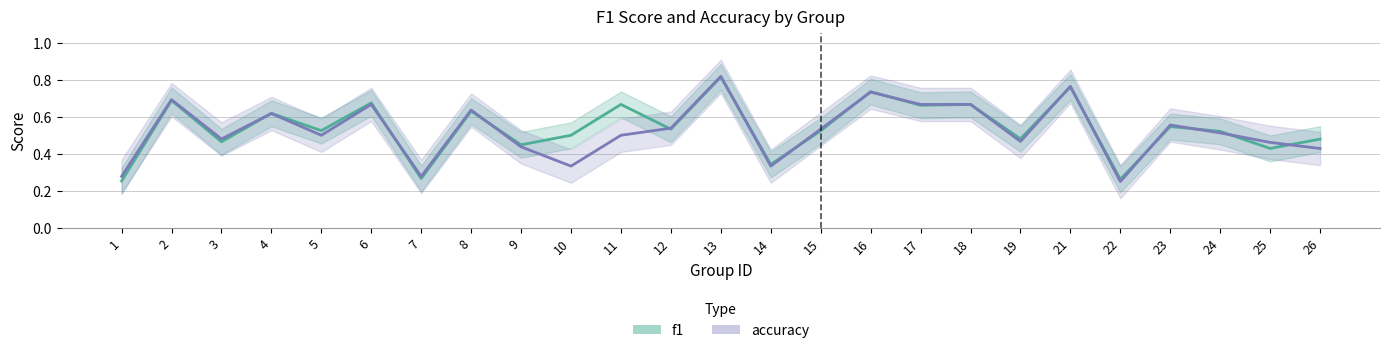

The accuracy series shows 0.6 at 8. True or false?

True